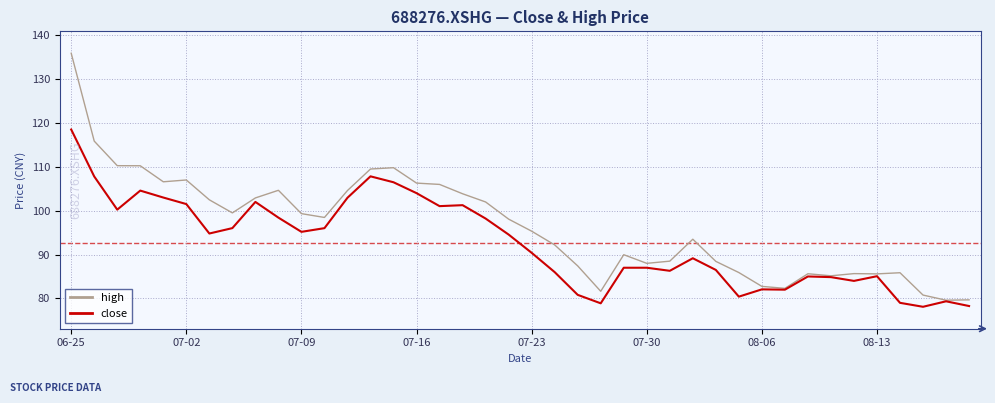

List the series in order of their overall mean, lowest first.

close, high